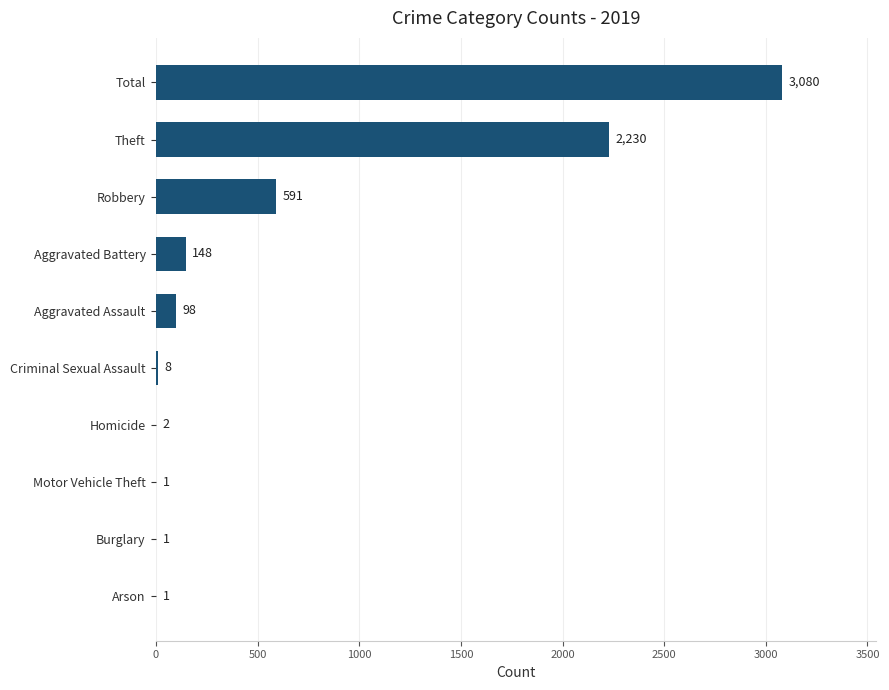

What is the maximum value shown in the chart?

3080